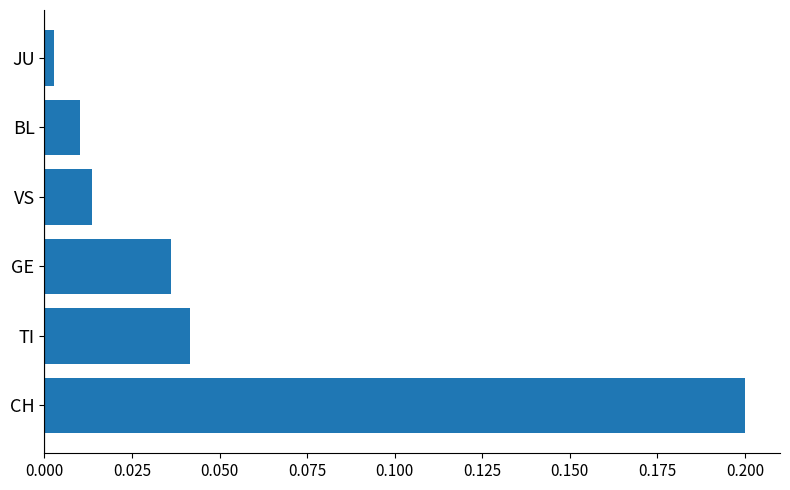

List the labels in order of value, largest first.

CH, TI, GE, VS, BL, JU